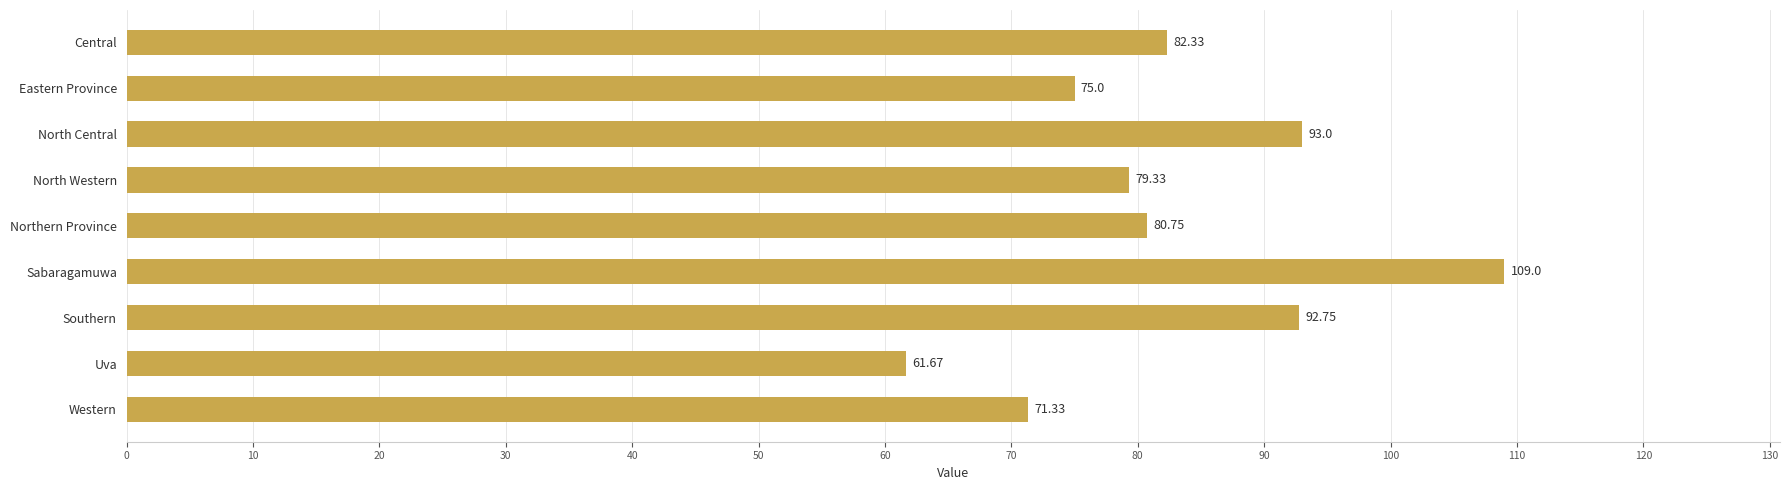

Does the chart contain stacked bars?

No